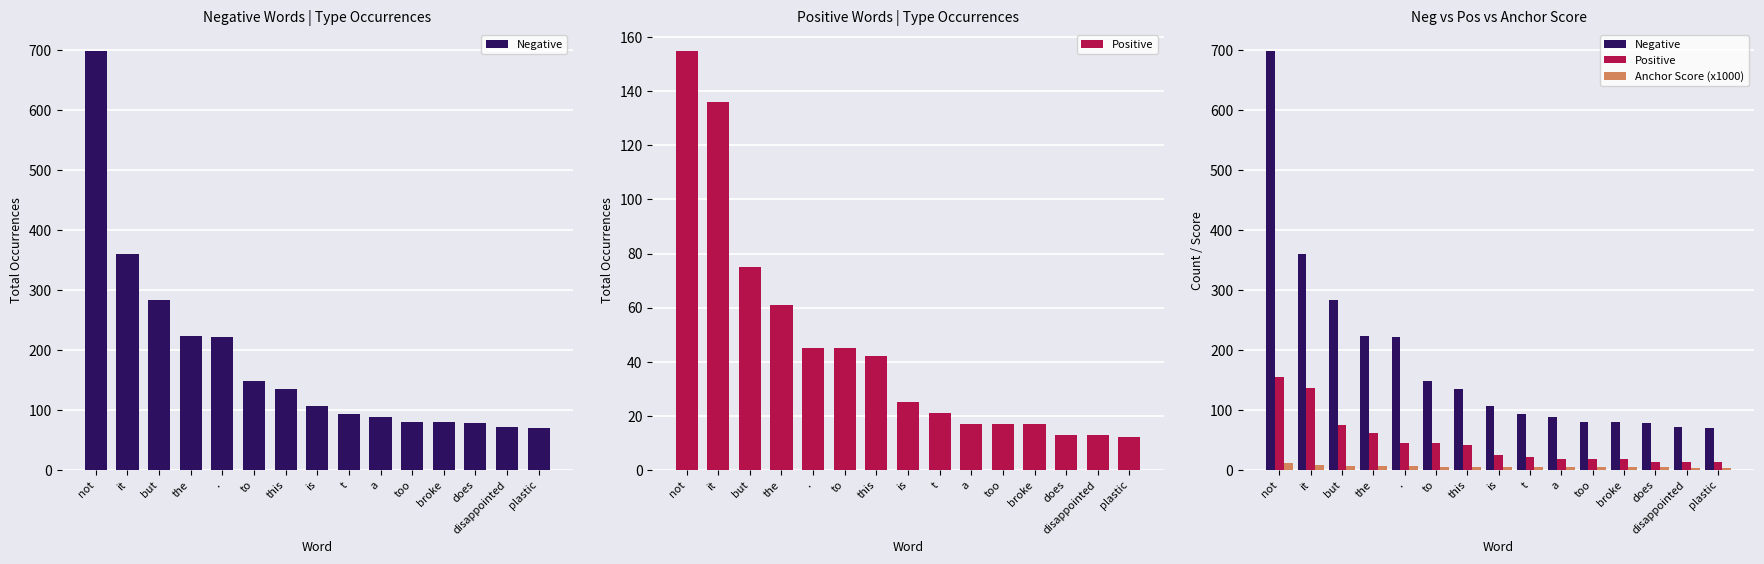

What is the value of the Negative bar at the 5th from the left?

222.0